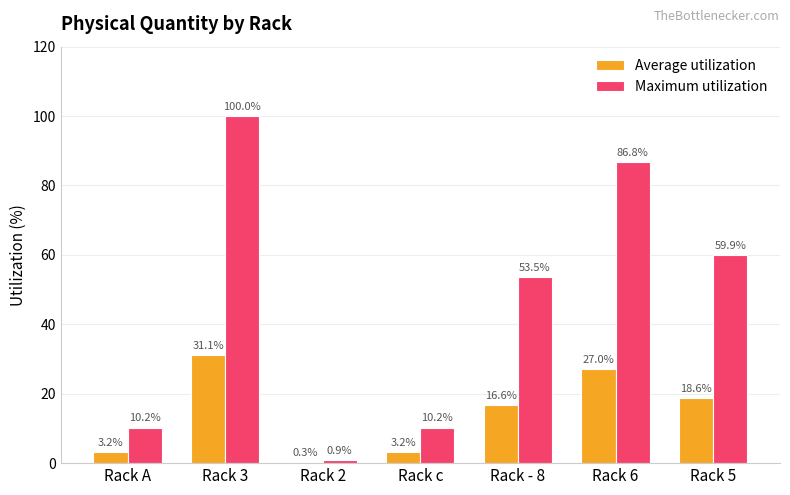

What is the sum of all Average utilization values?

100.0